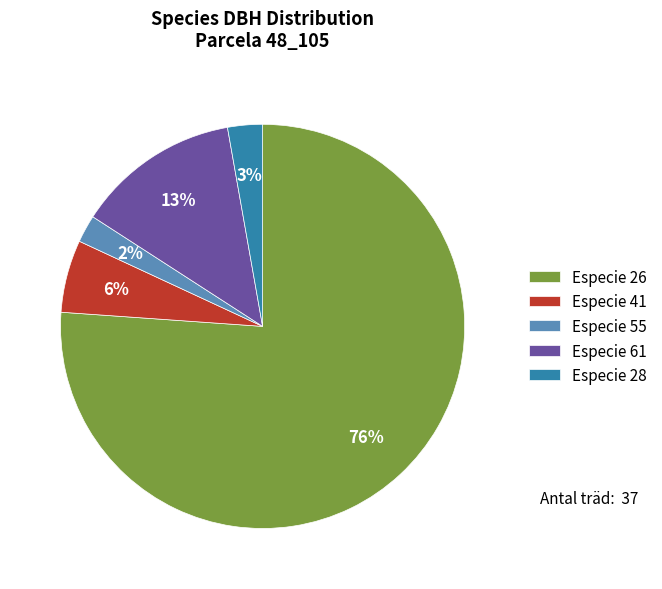

Which slice is the largest?

Especie 26